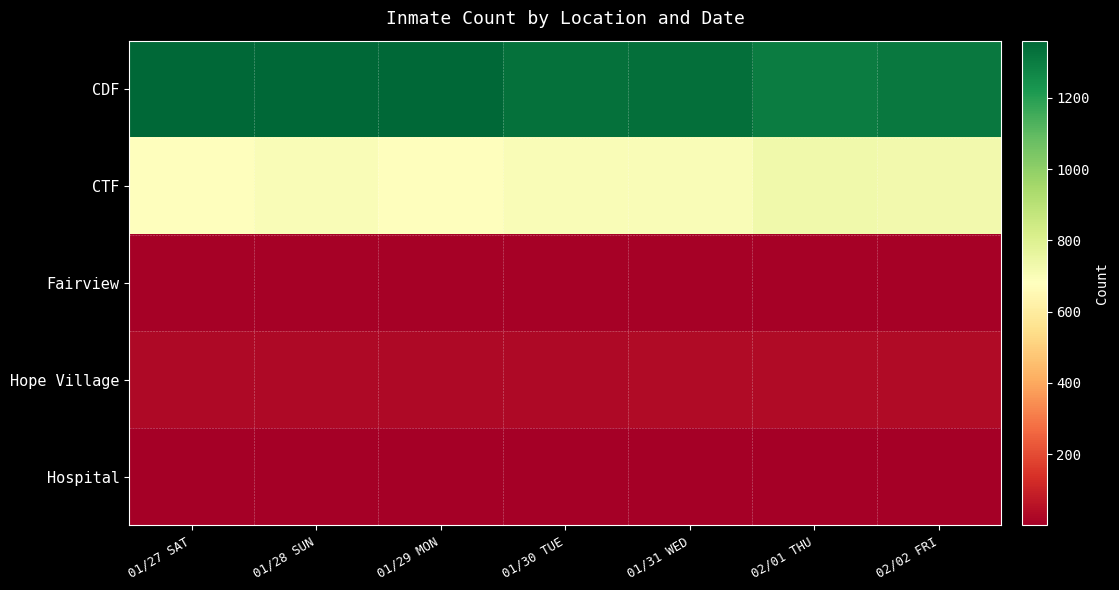

Rank the series by their maximum value, from lowest to highest.

Hospital, Fairview, Hope Village, CTF, CDF